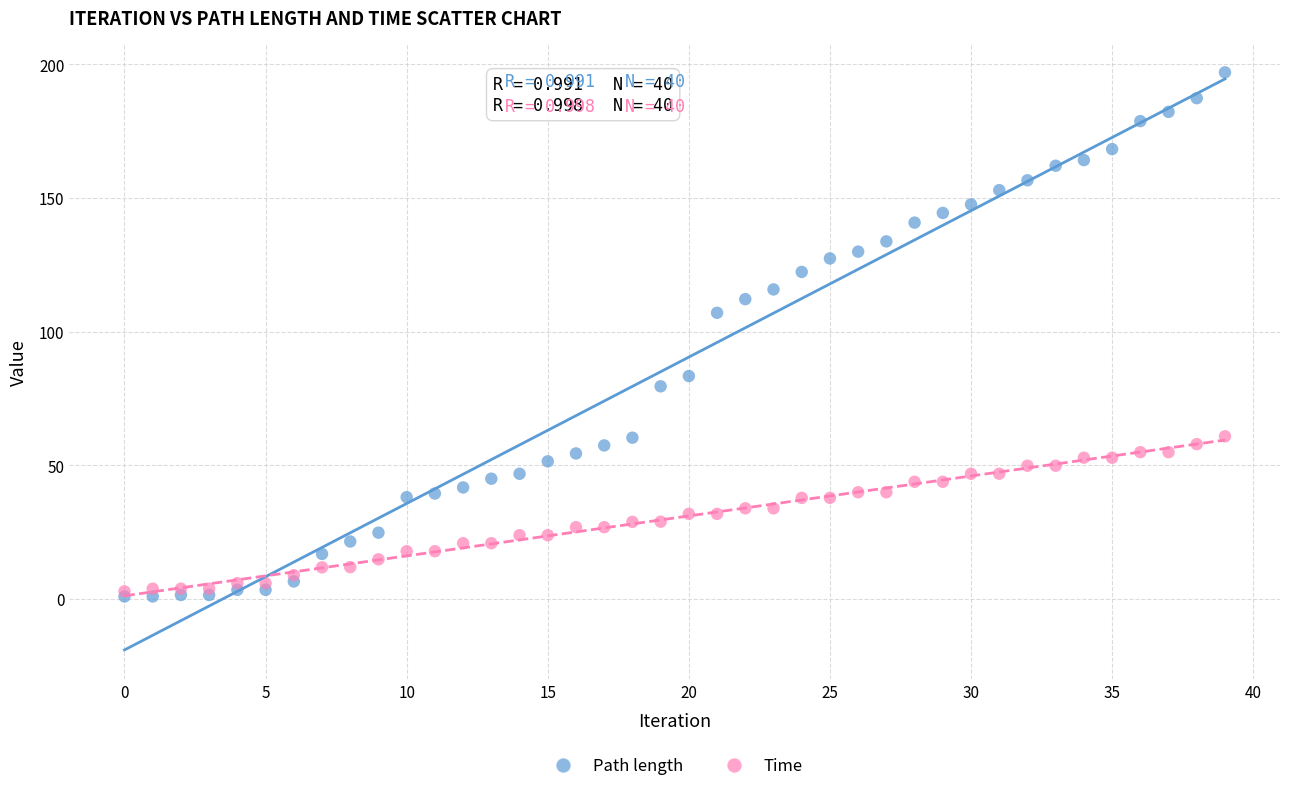

In the Path length series, what Y value is closest to 98?

107.0